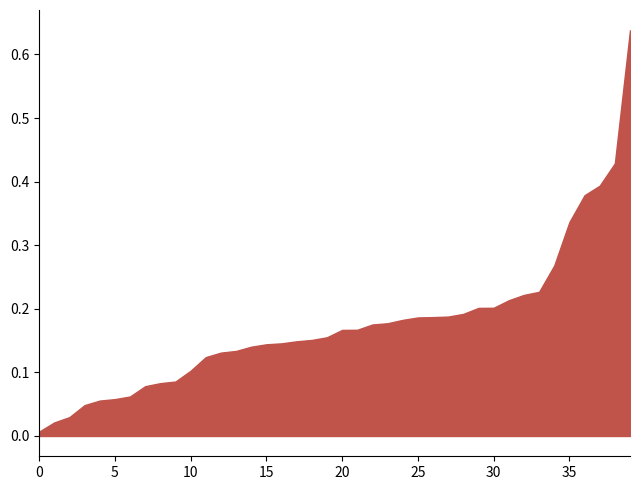

True or false: the data shows 0.1 at 20.

False